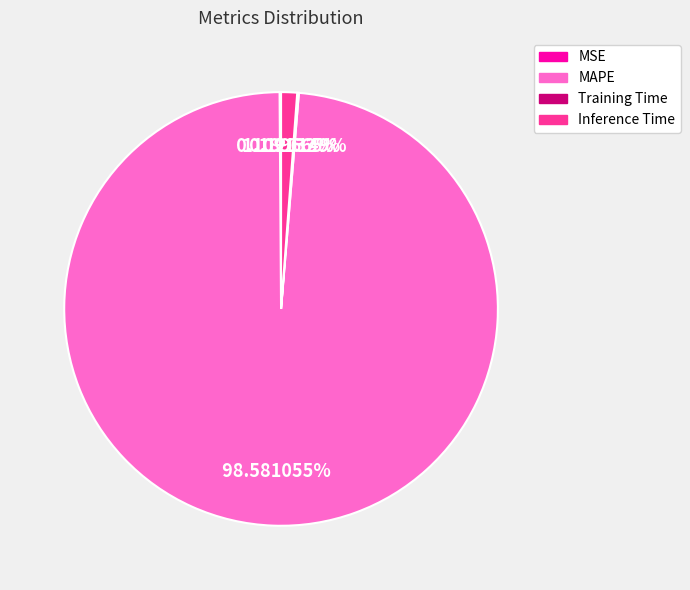

Which slice is the largest?

MAPE